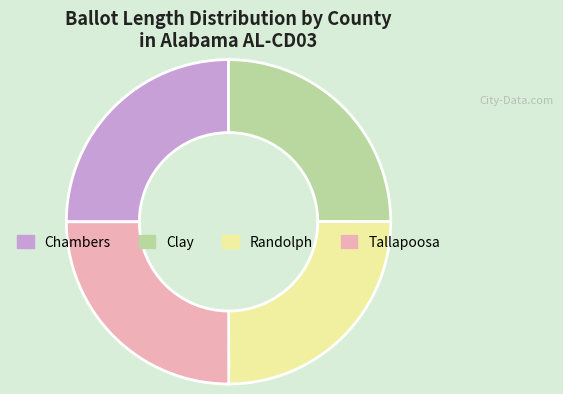

The Clay slice represents 19% of the pie. True or false?

False